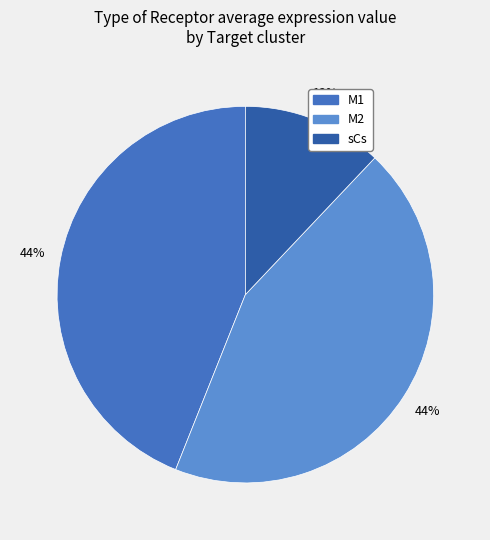

How many slices are in this pie chart?

3